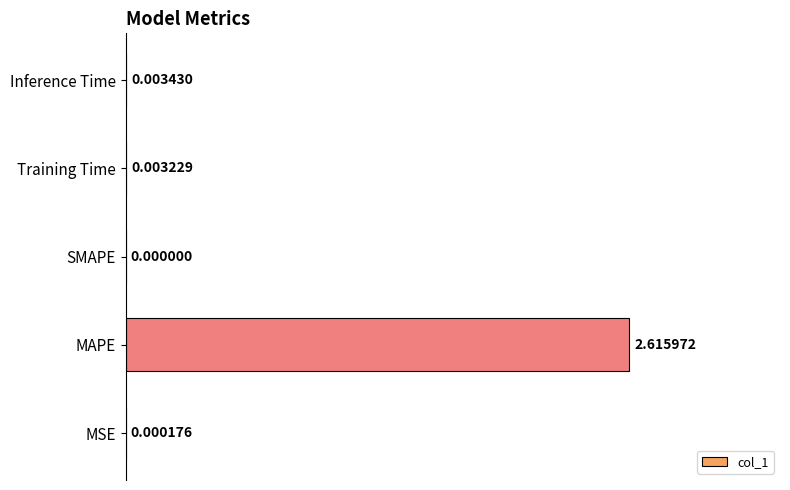

Which has a higher value, Inference Time or MAPE?

MAPE